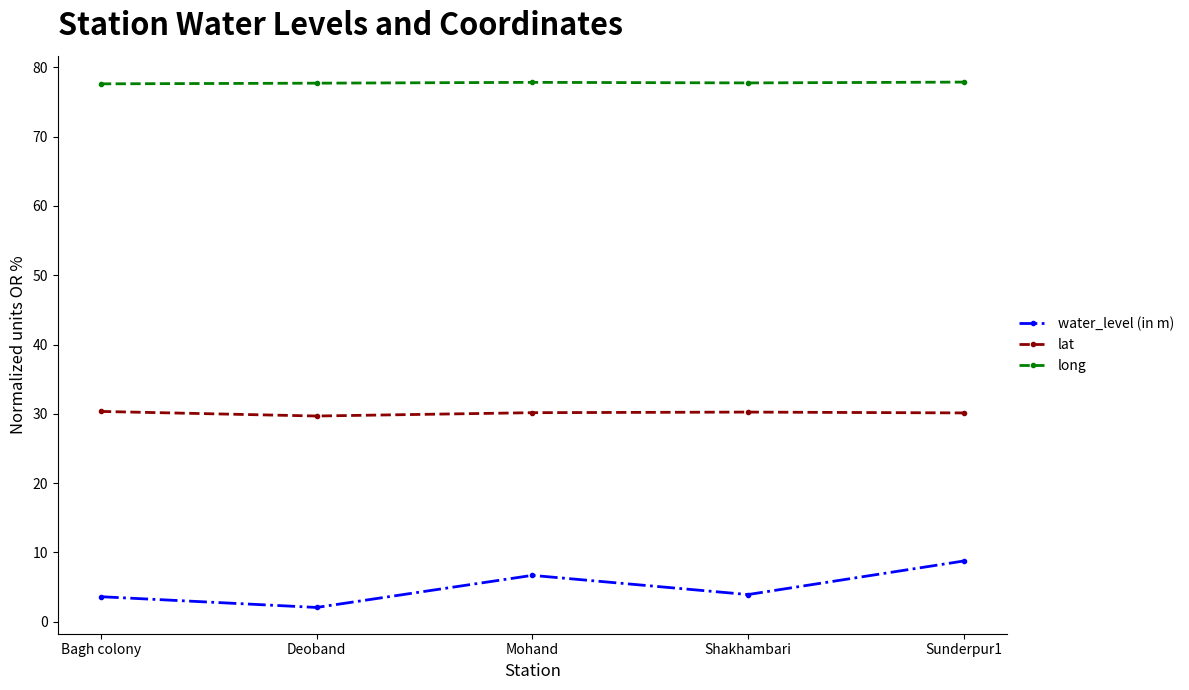

True or false: water_level (in m) and long intersect in this chart.

False